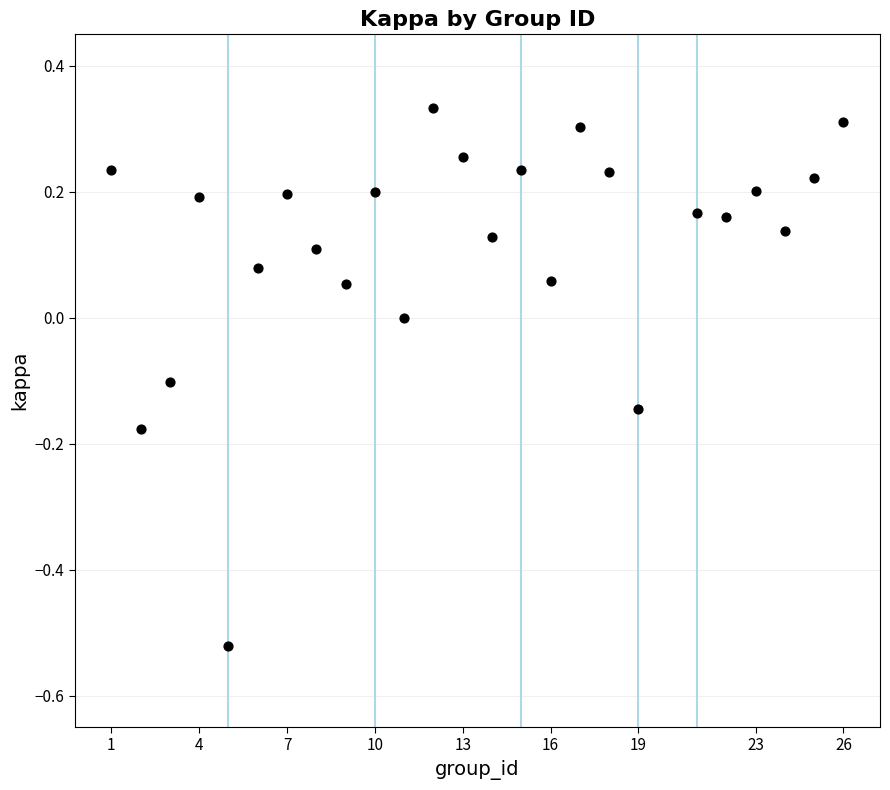

How many points are shown in the scatter plot?

25